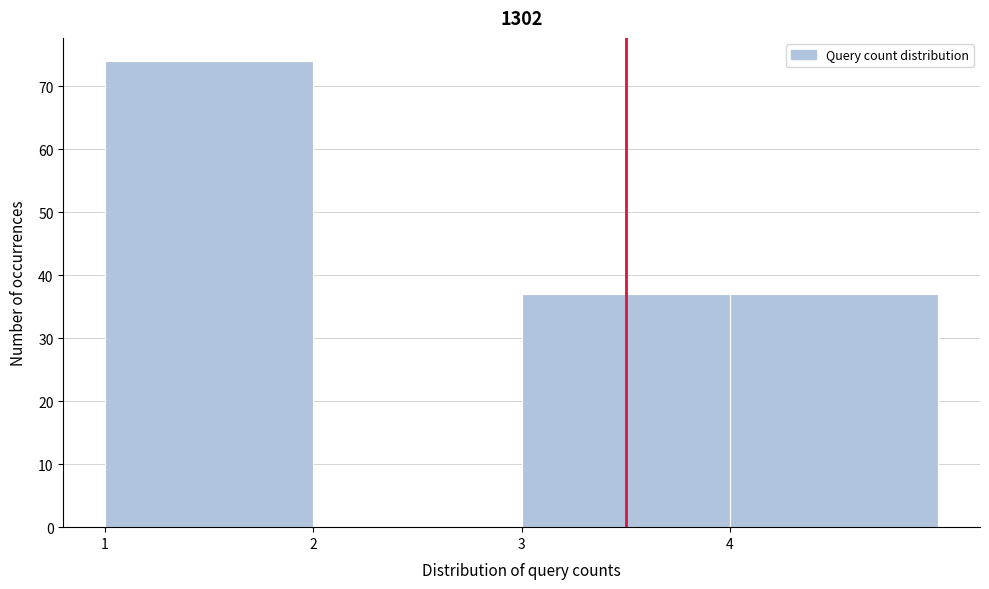

Over which range of the x-axis is the bar tallest?

1 to 2